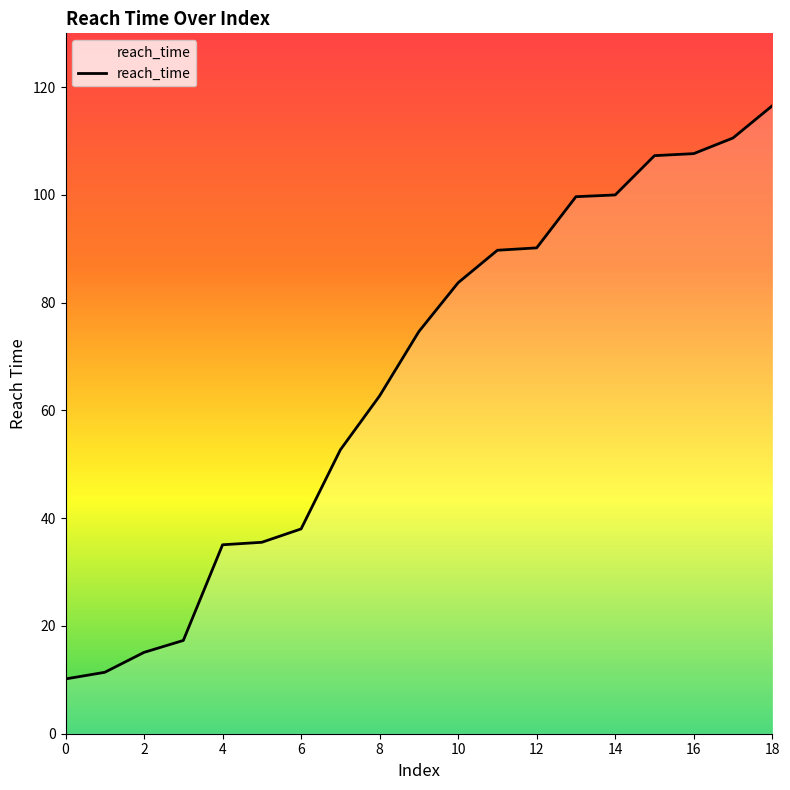

What is the greatest value displayed?

116.6